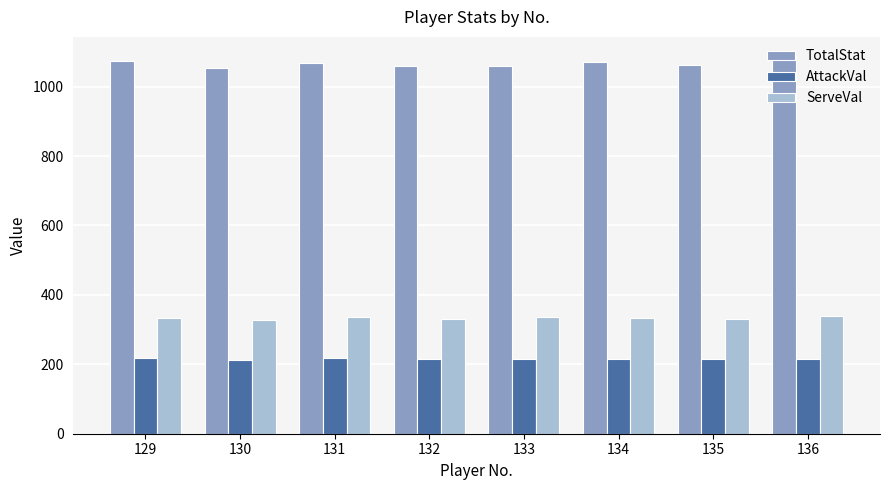

What is the difference between the highest and lowest values at 133?

846